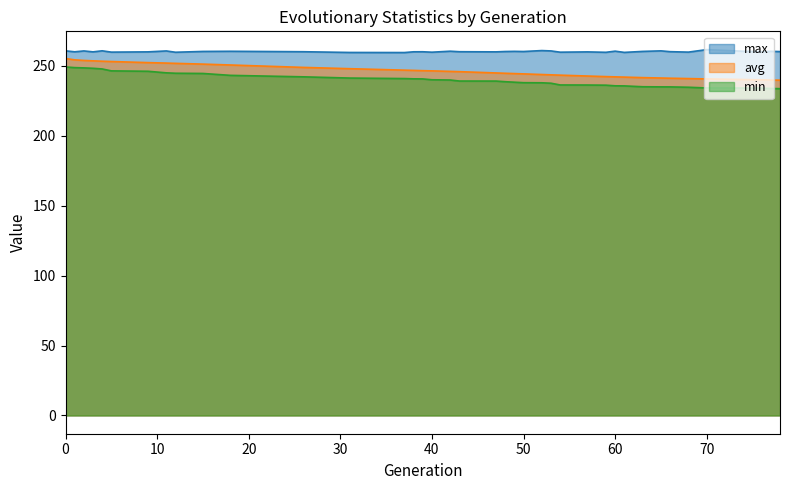

Between 38 and 3, which is larger?

3